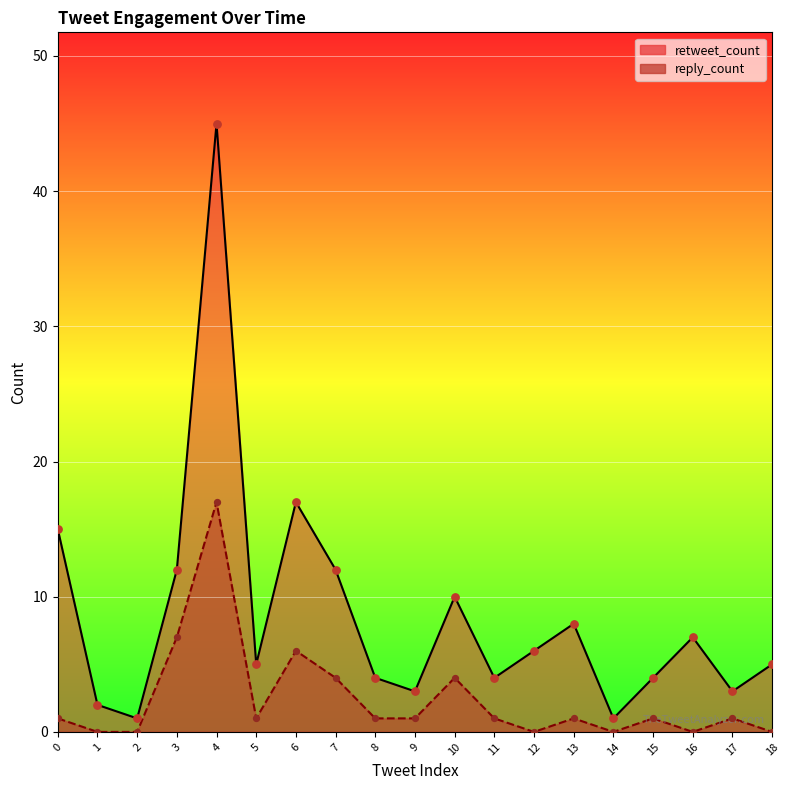

Which series reaches the minimum Y coordinate?

reply_count